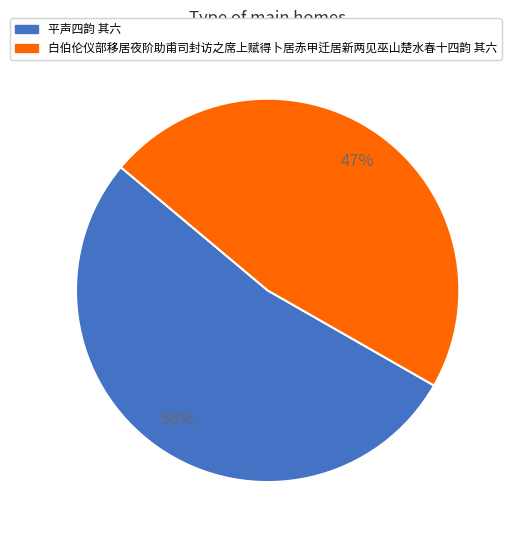

To the nearest percent, what percentage of the pie is 白伯伦仪部移居夜阶助甫司封访之席上赋得卜居赤甲迁居新两见巫山楚水春十四韵 其六?

47%